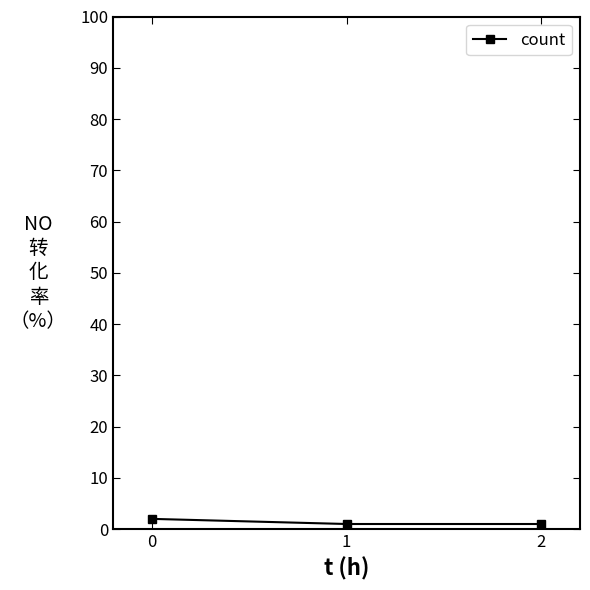

How many lines are shown in the chart?

1